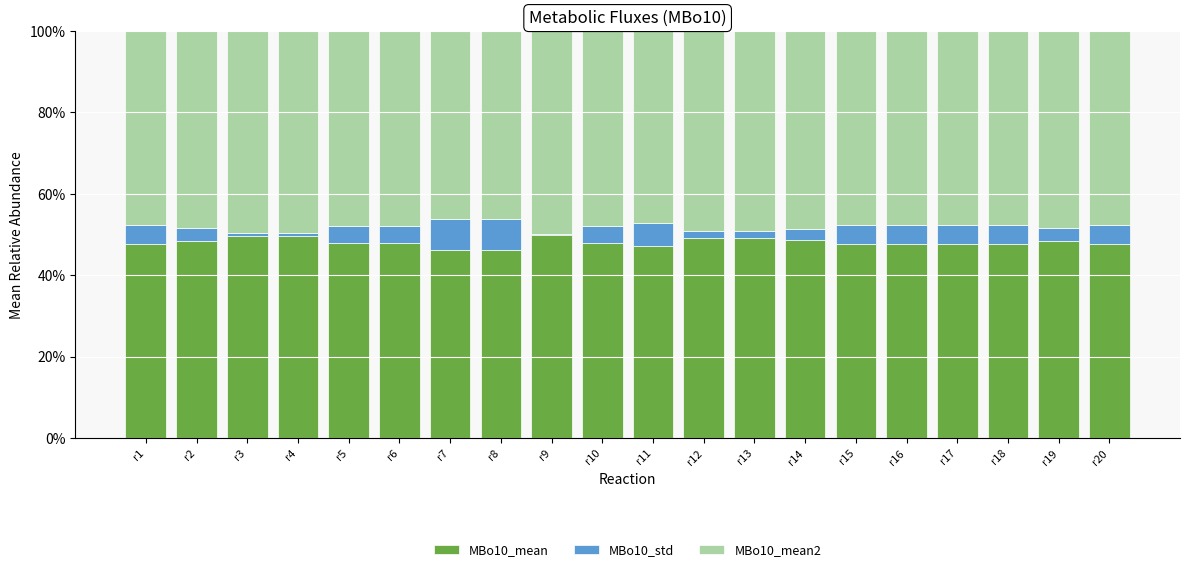

What are all the series names shown in the legend?

MBo10_mean, MBo10_std, MBo10_mean2